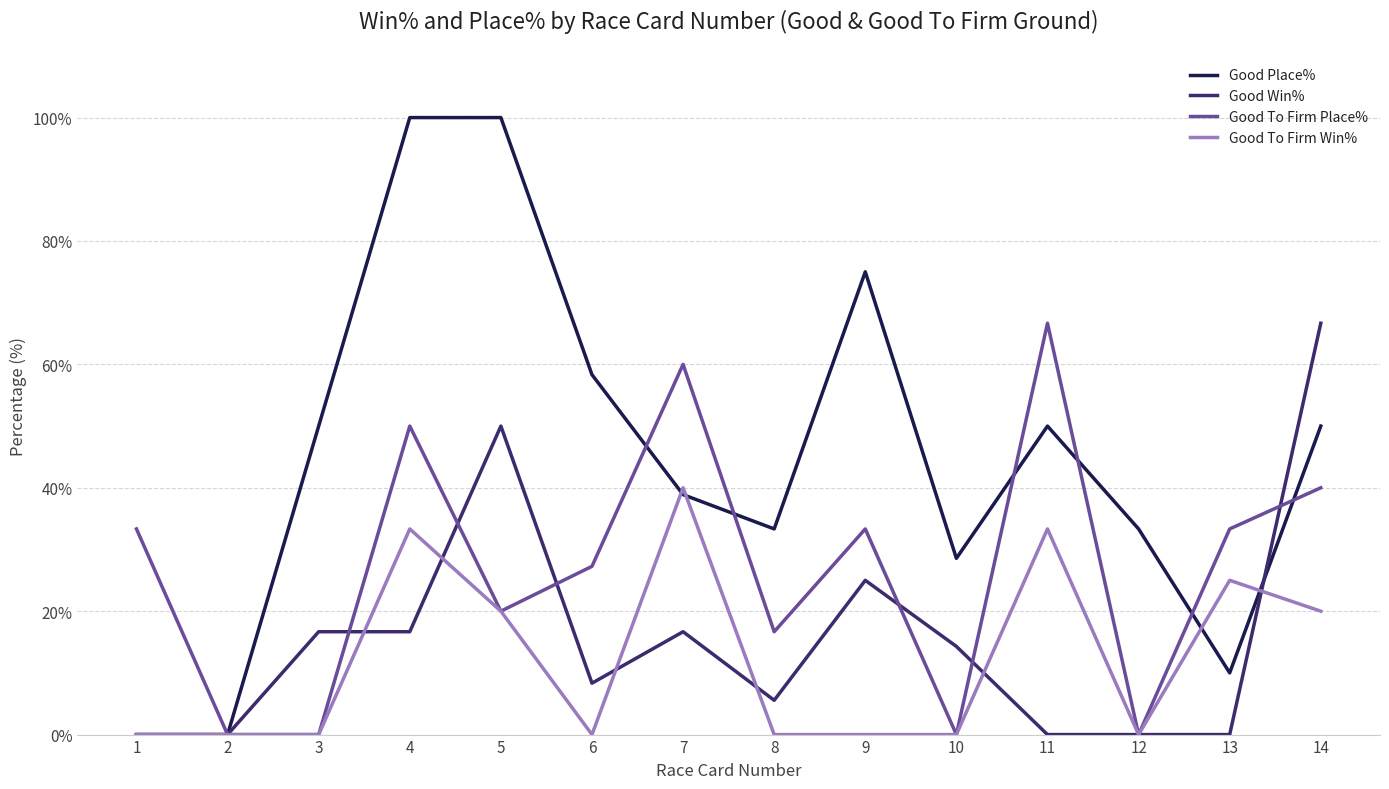

What is the sum of all Good Place% values?

627.5